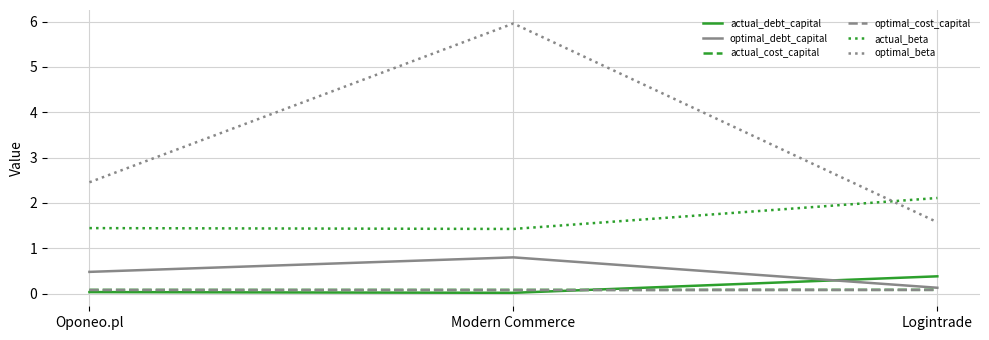

True or false: optimal_debt_capital has a value of 0.8 at Modern Commerce.

True